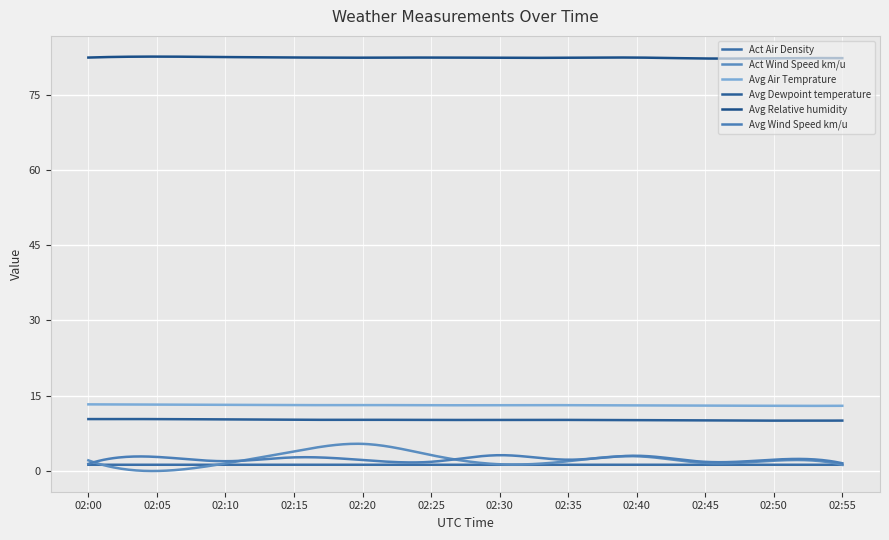

At how many categories does at least one series exceed 39?

300